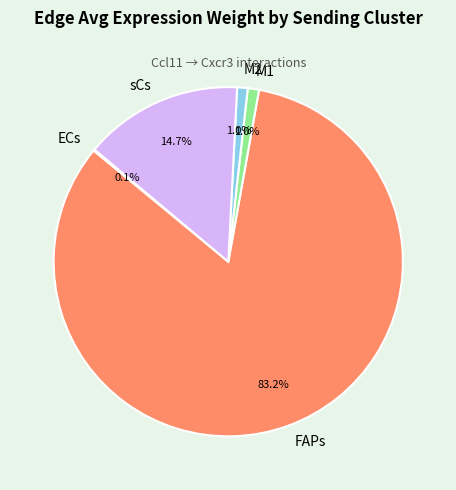

What portion of the pie excludes FAPs?

16.8%